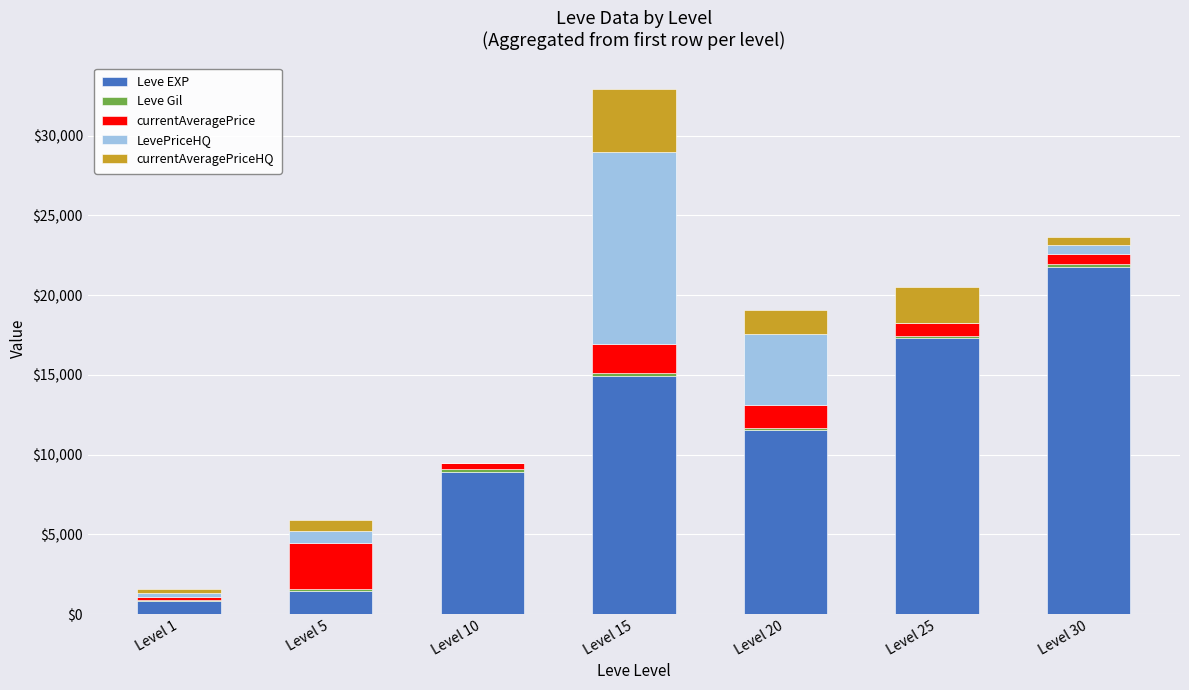

Which category has the highest value in the Leve EXP series?

Level 30